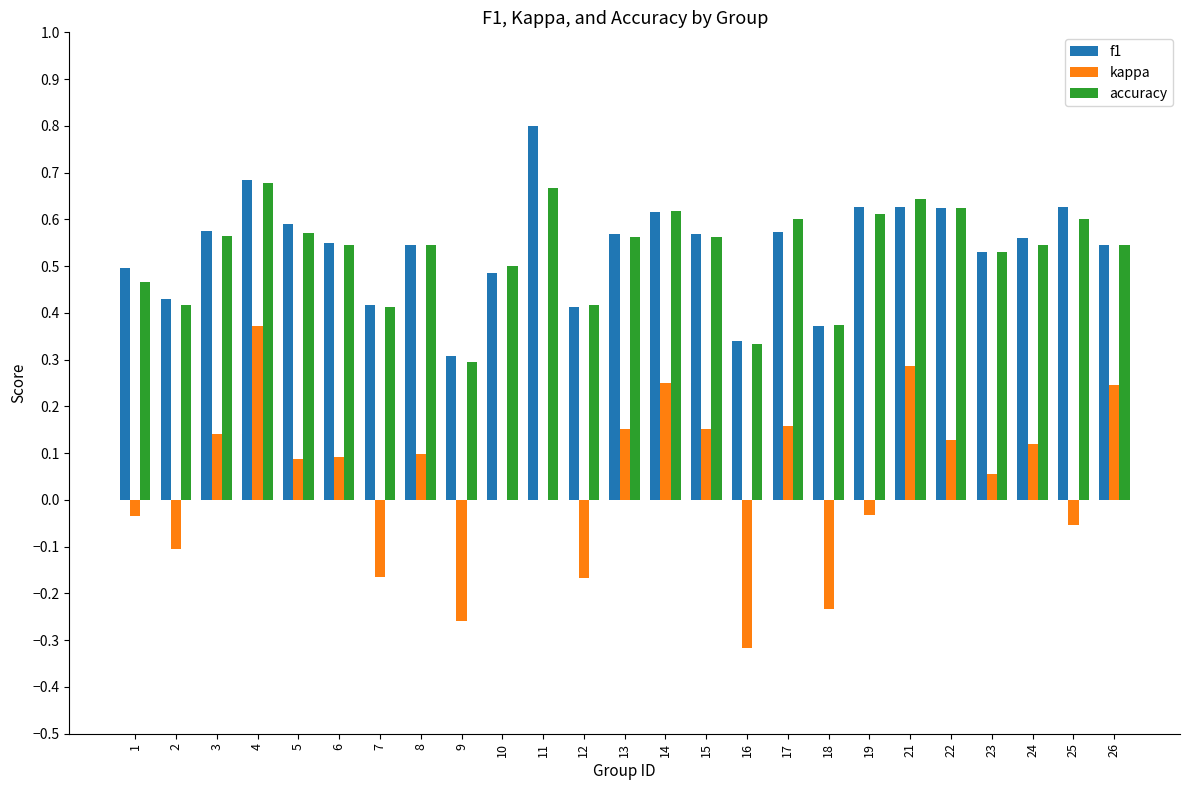

Which category has the highest value in the f1 series?

11